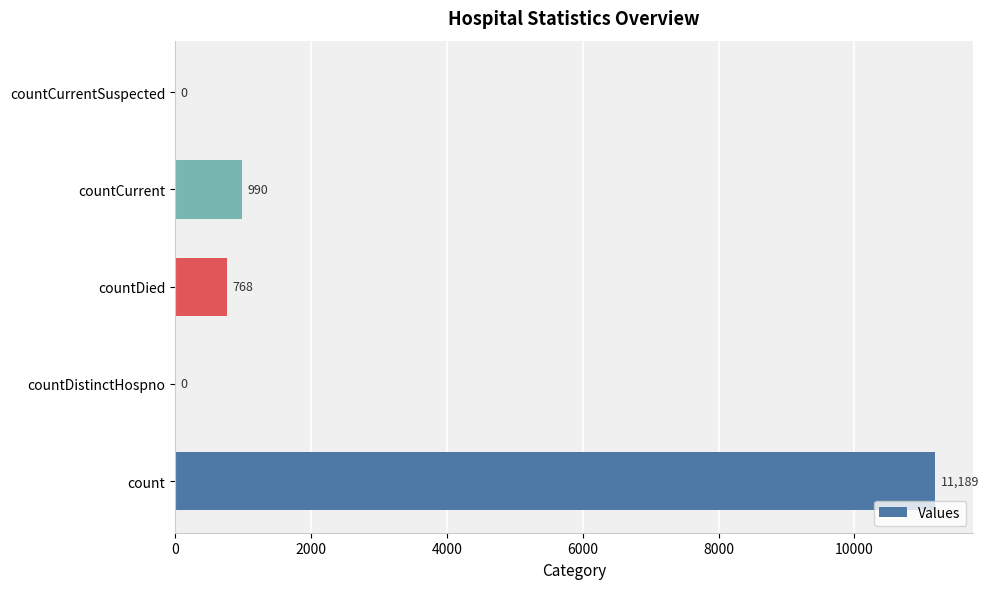

The value at count is 18597. True or false?

False